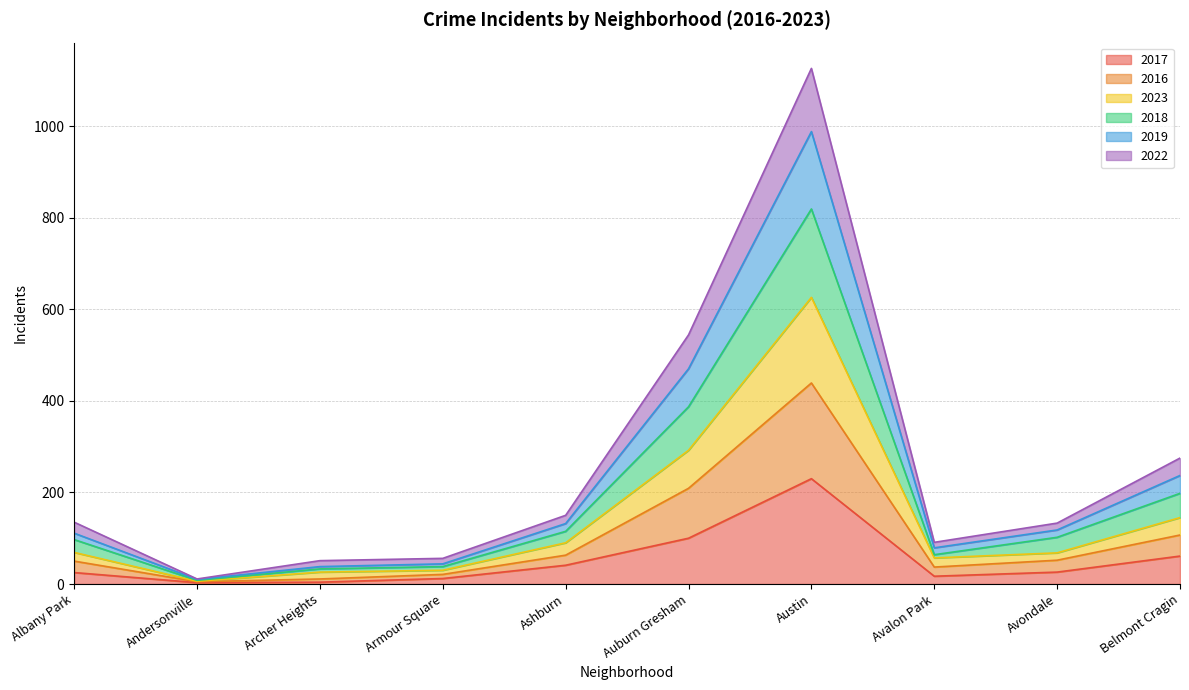

True or false: 2023 has a value of 3 at Andersonville.

False